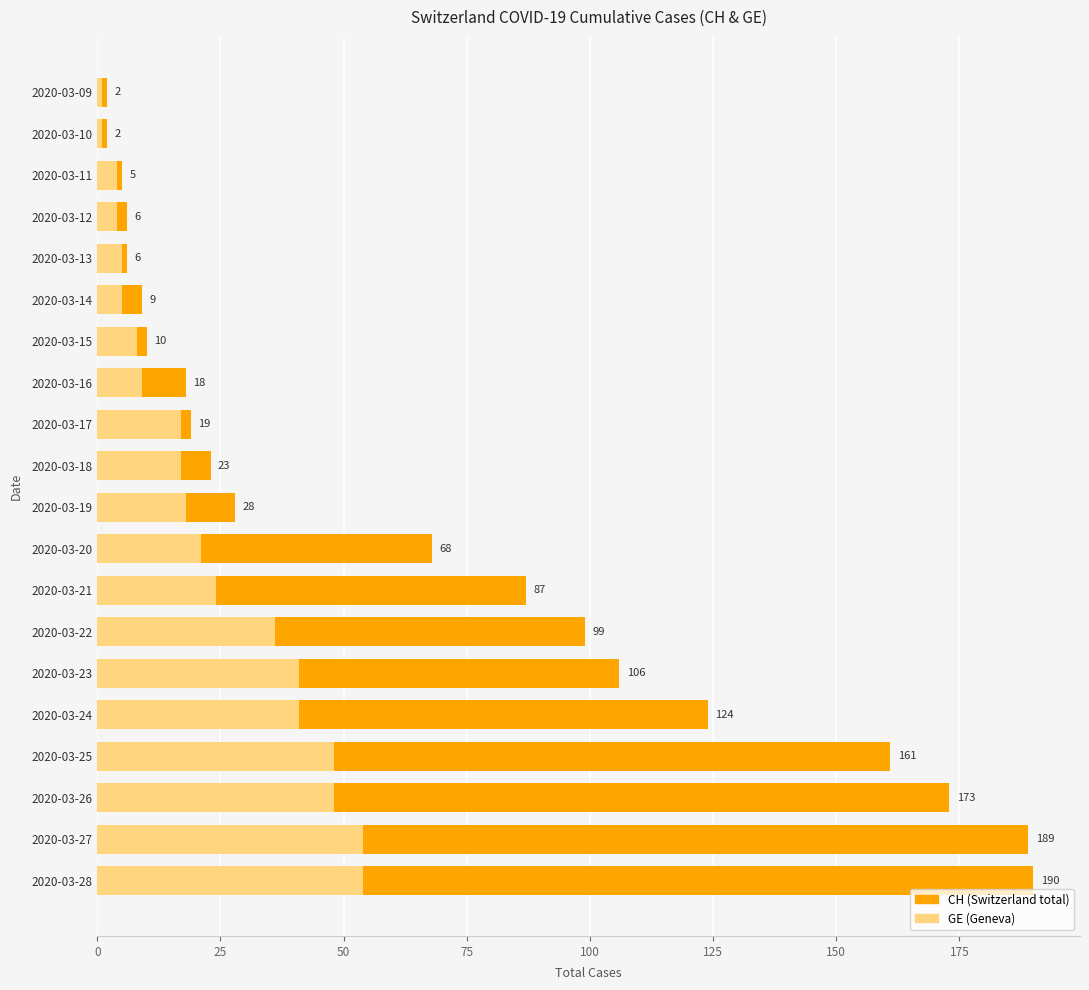

What is the maximum value shown in the chart?

190